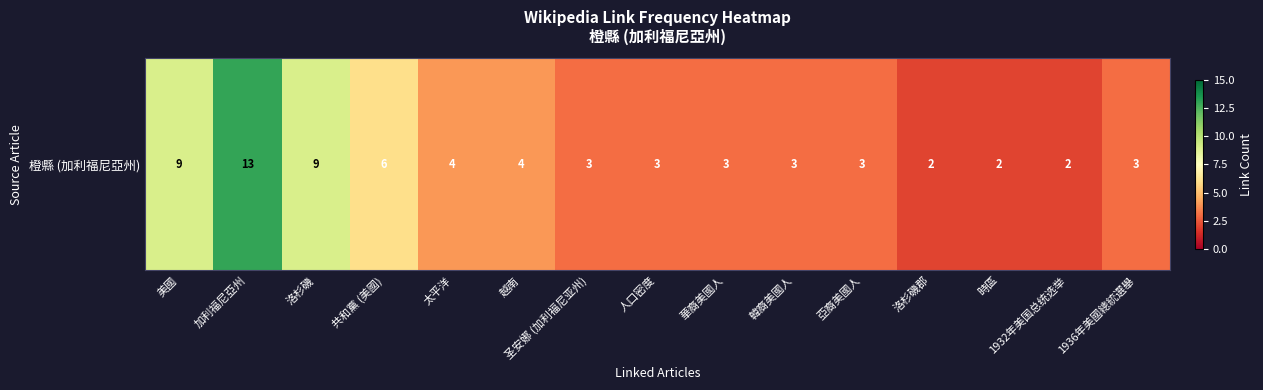

Count the number of values greater than 3.

6